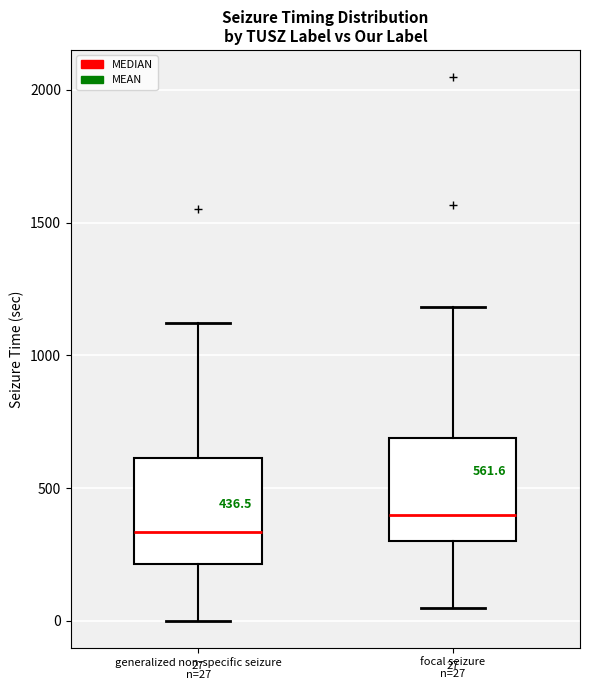

Which box's median line is the highest?

focal seizure n=27